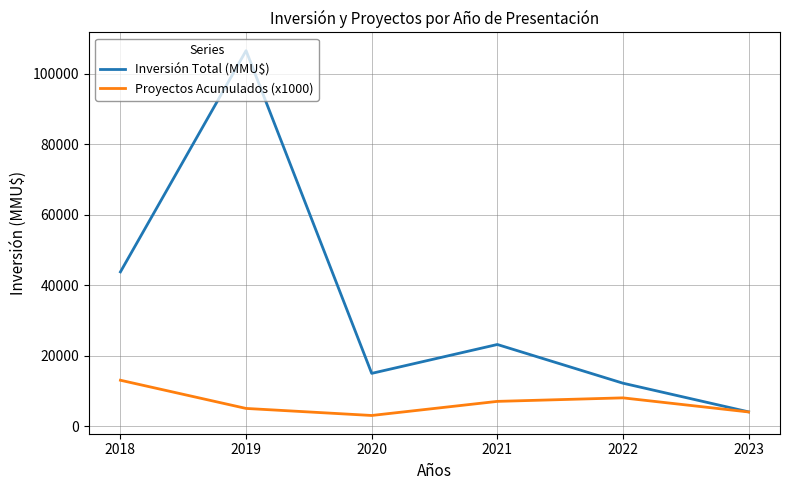

At which category is the sum across all series the highest?

2019